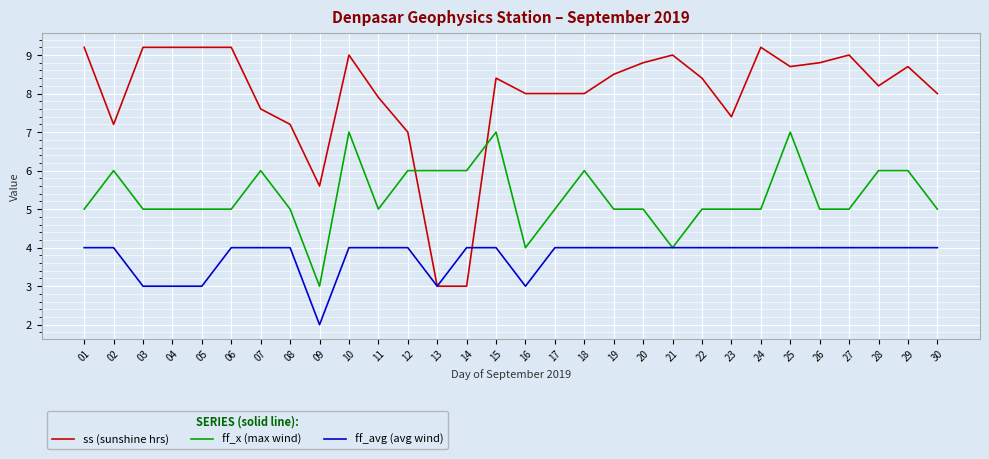

How many categories are shown in the chart?

30